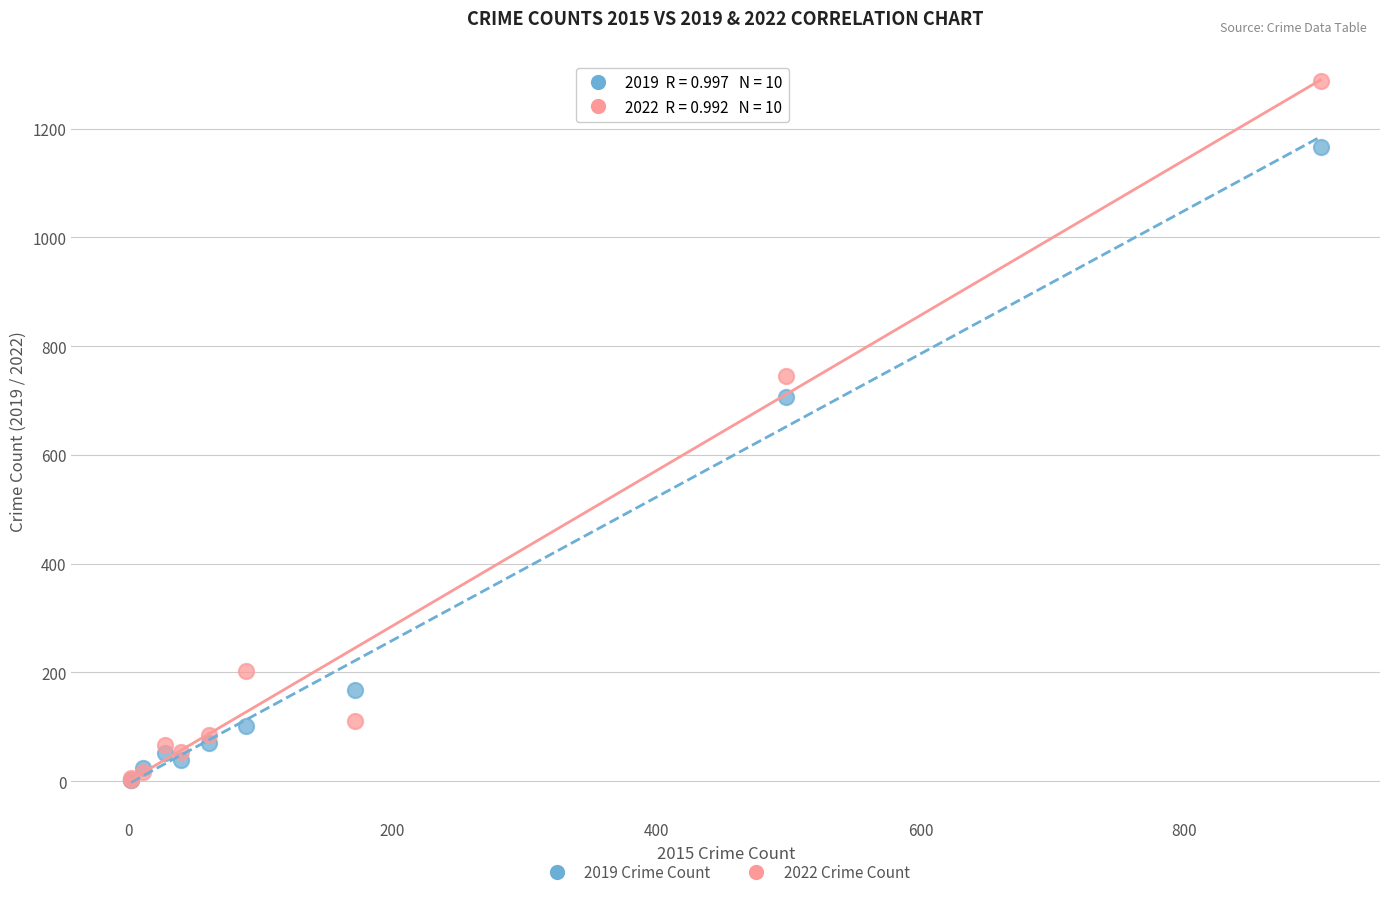

In the 2019 Crime Count series, what Y value is closest to 584?

706